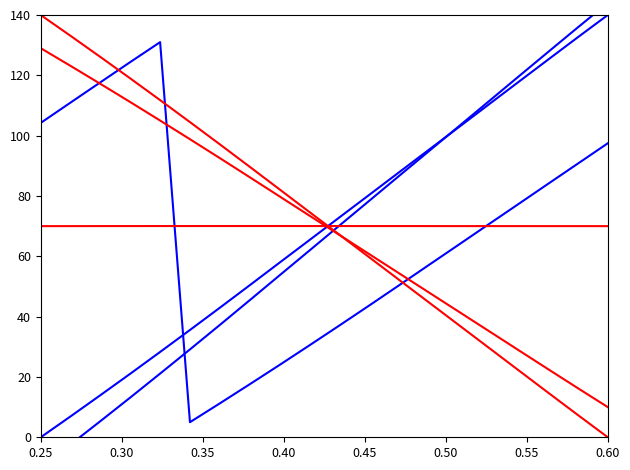

Which series ends up on top after the final intersection of Y_shifted2 and X?

X